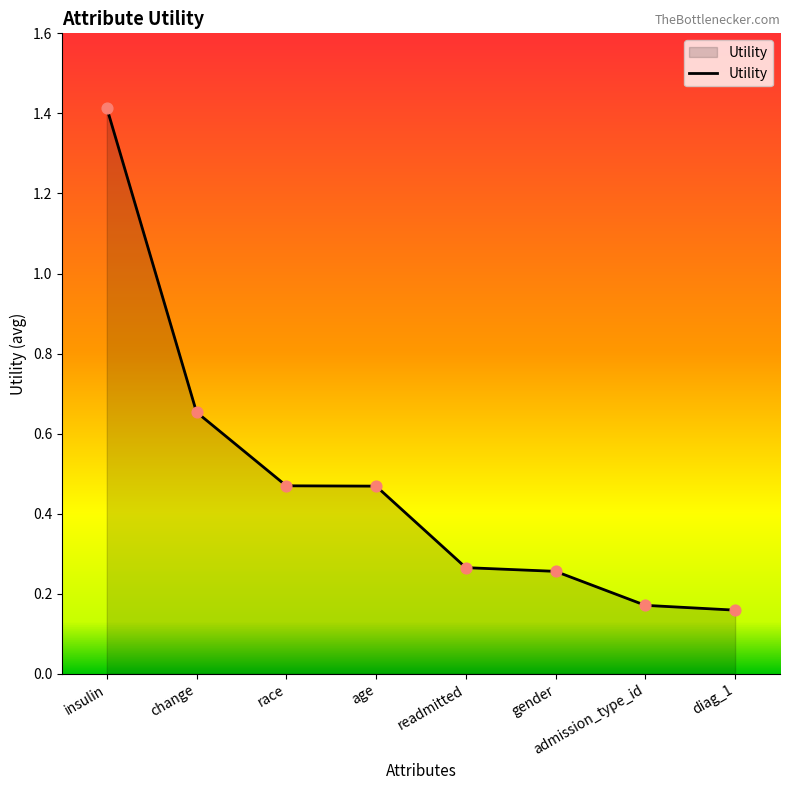

Between readmitted and diag_1, which is larger?

readmitted